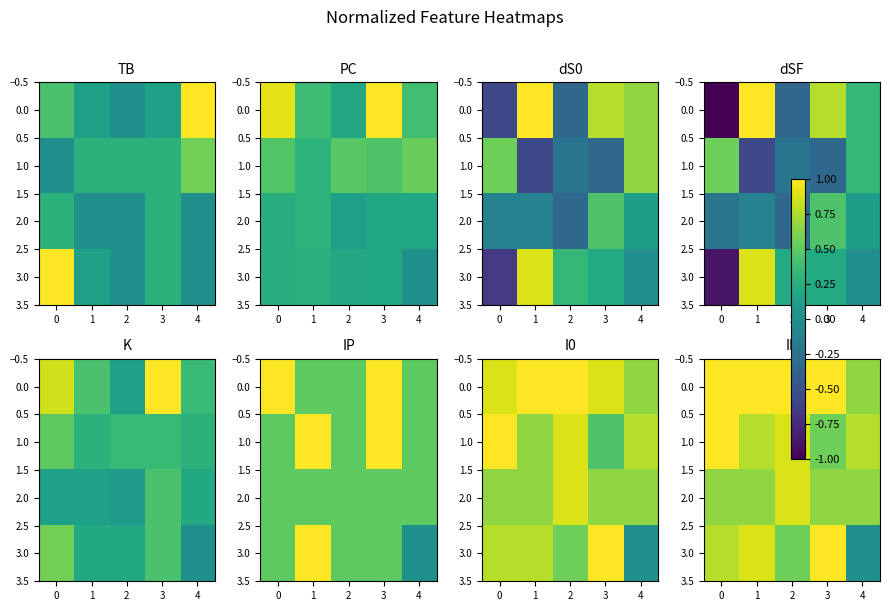

At how many categories does at least one series exceed 0?

5